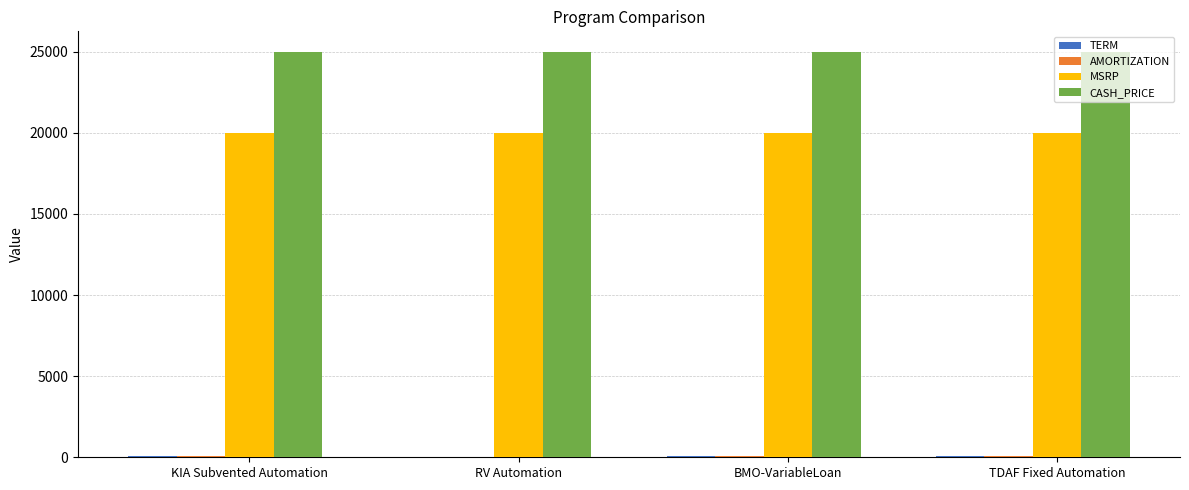

Is it true that MSRP equals 11112 at RV Automation?

False